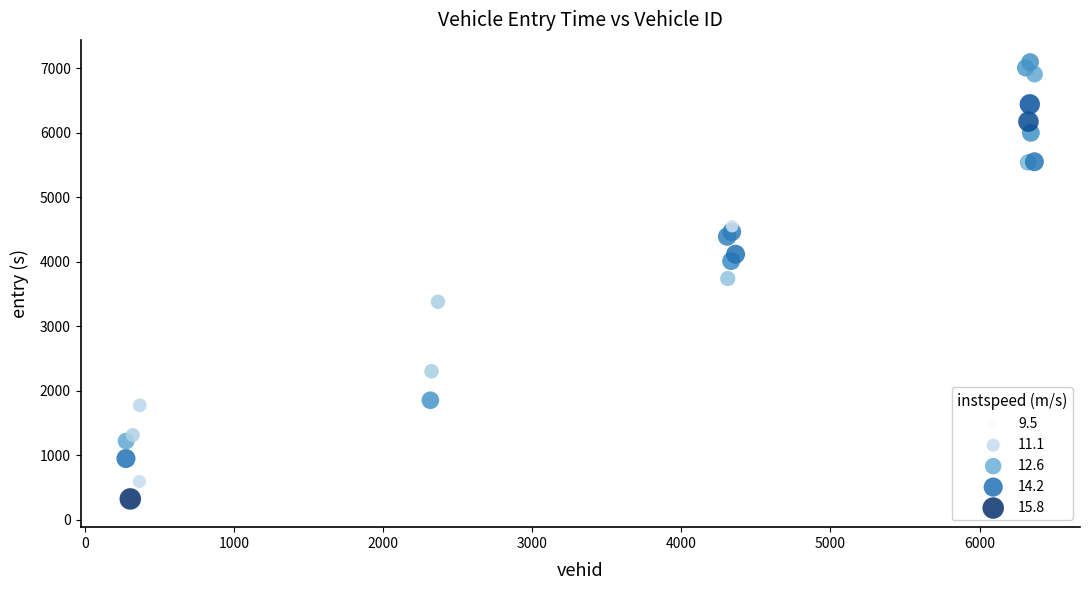

What Y value in the scatter plot is closest to 3660?

3738.4